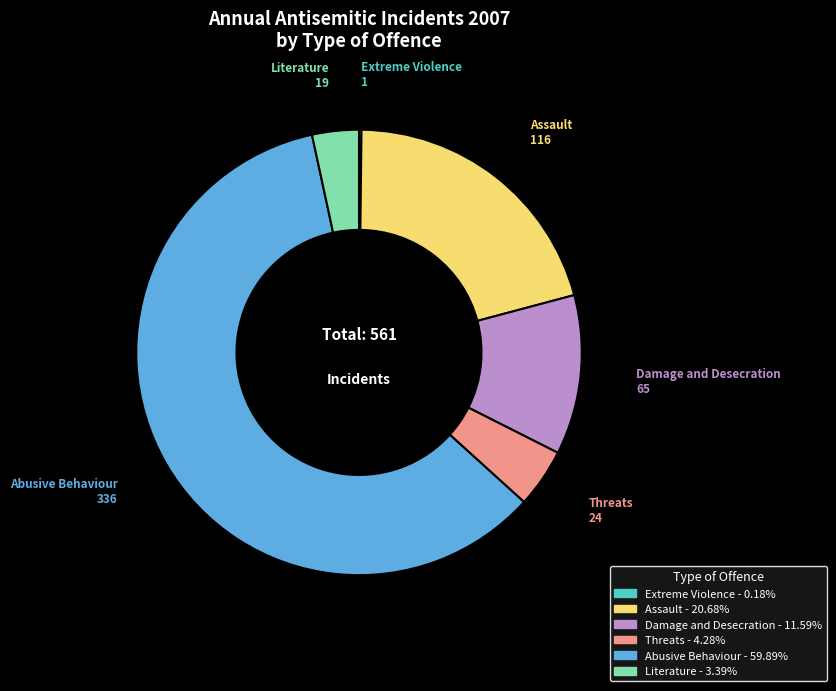

What is the ratio of the value at Damage and Desecration to the value at Assault?

0.6